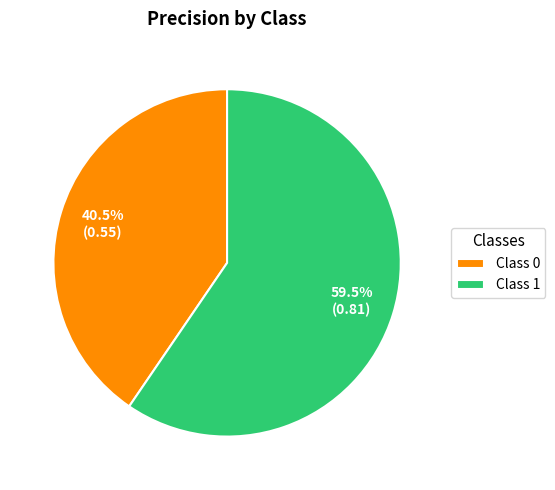

To the nearest percent, what is the difference between the largest and smallest slice percentages?

19%